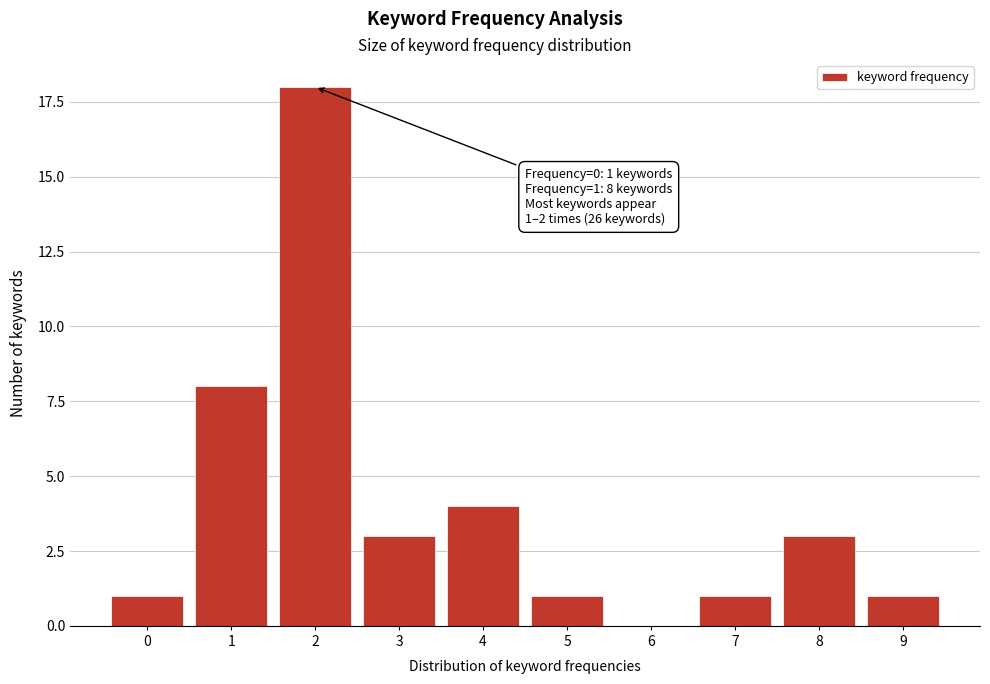

Reading left to right, list all the values displayed in this chart.

0=1	1=8	2=18	3=3	4=4	5=1	6=0	7=1	8=3	9=1